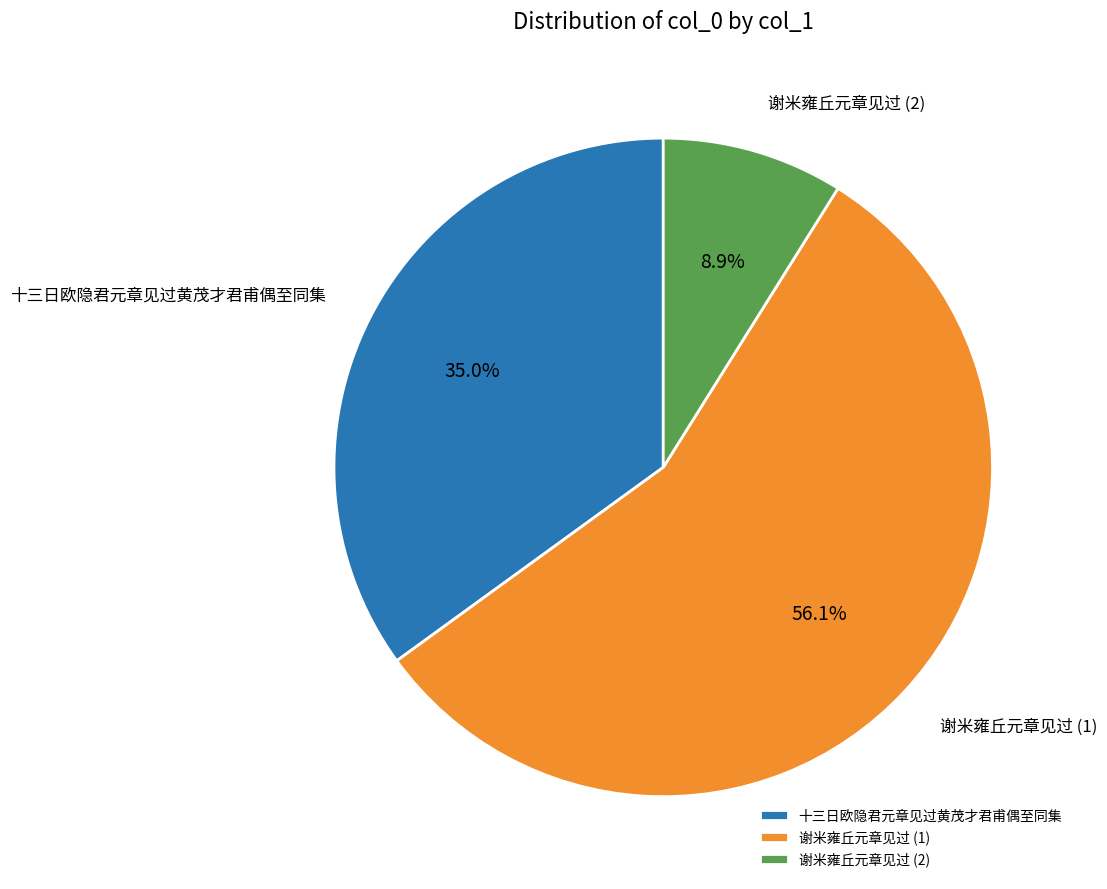

Rank the categories by value from lowest to highest.

谢米雍丘元章见过 (2), 十三日欧隐君元章见过黄茂才君甫偶至同集, 谢米雍丘元章见过 (1)